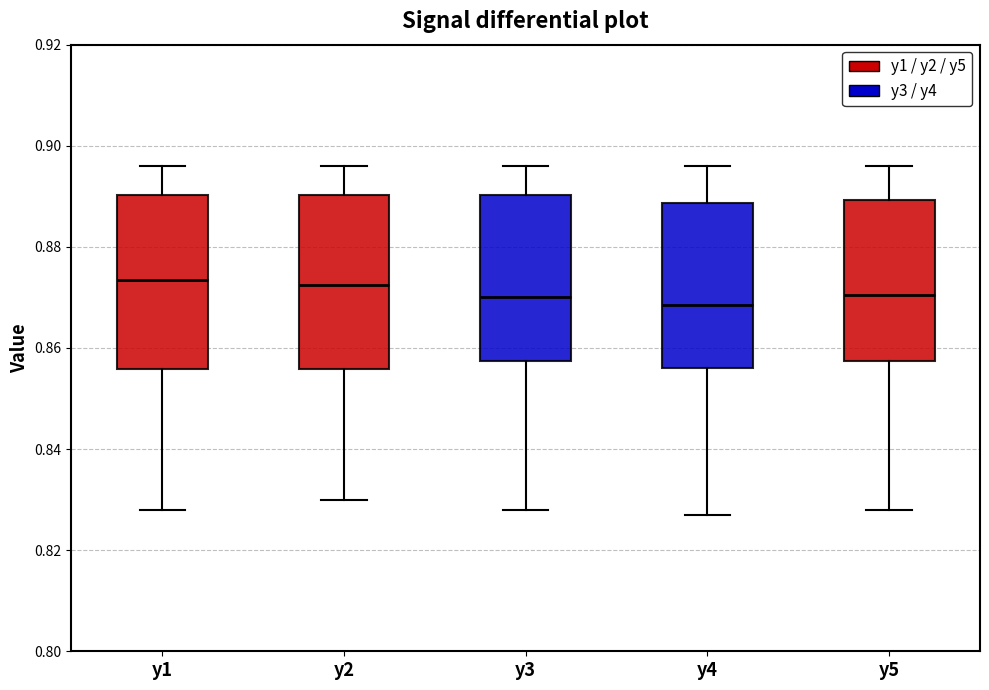

Where does the median line of the box for y4 sit on the y-axis? The values are not printed on the chart, so give them approximately, as read against the axis.

0.868